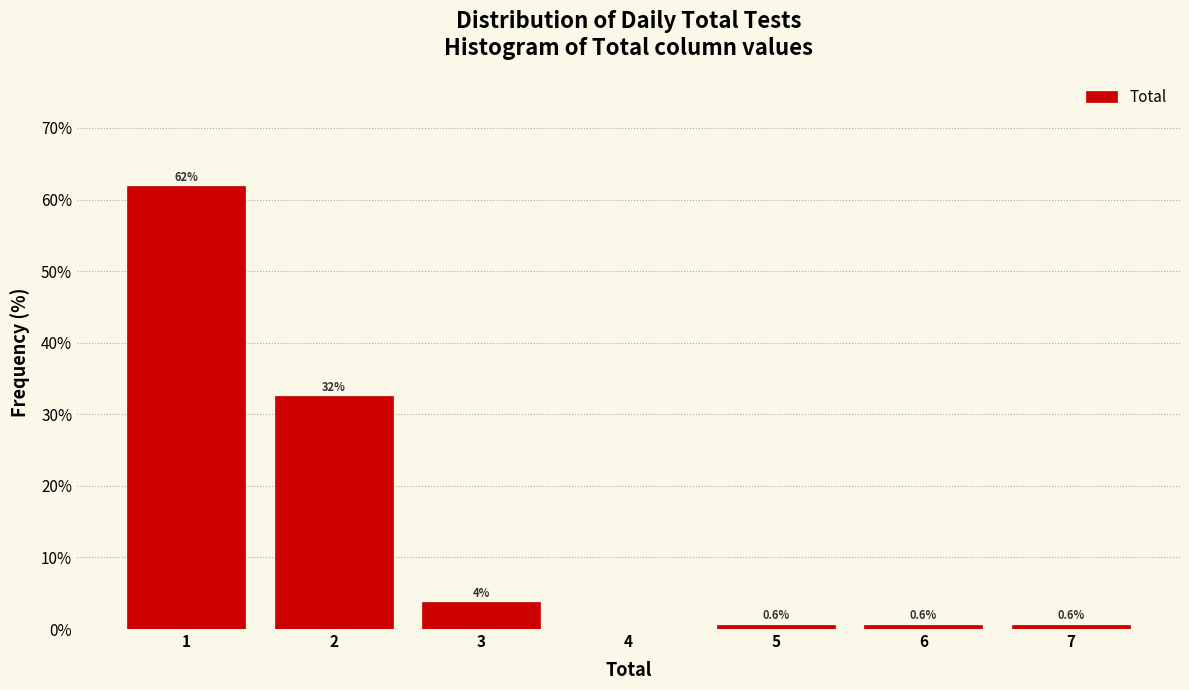

Which range on the x-axis has the tallest bar?

0.5 to 1.5